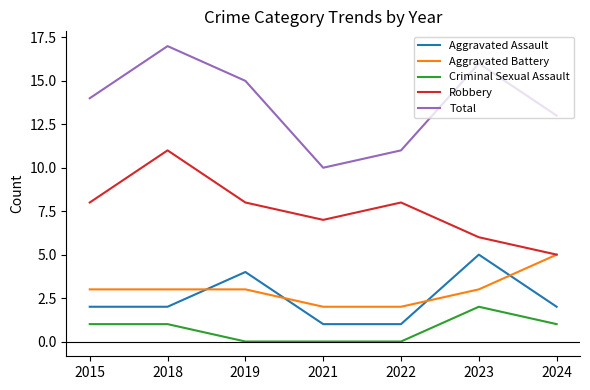

How many series are shown in this chart?

5